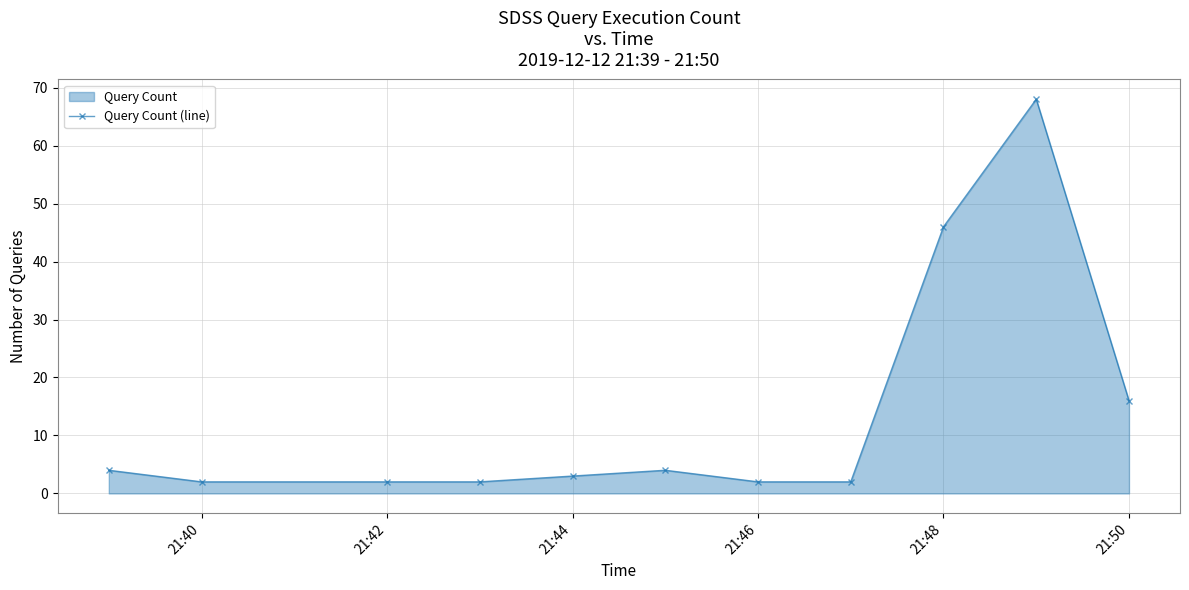

What is the maximum value shown in the chart?

68